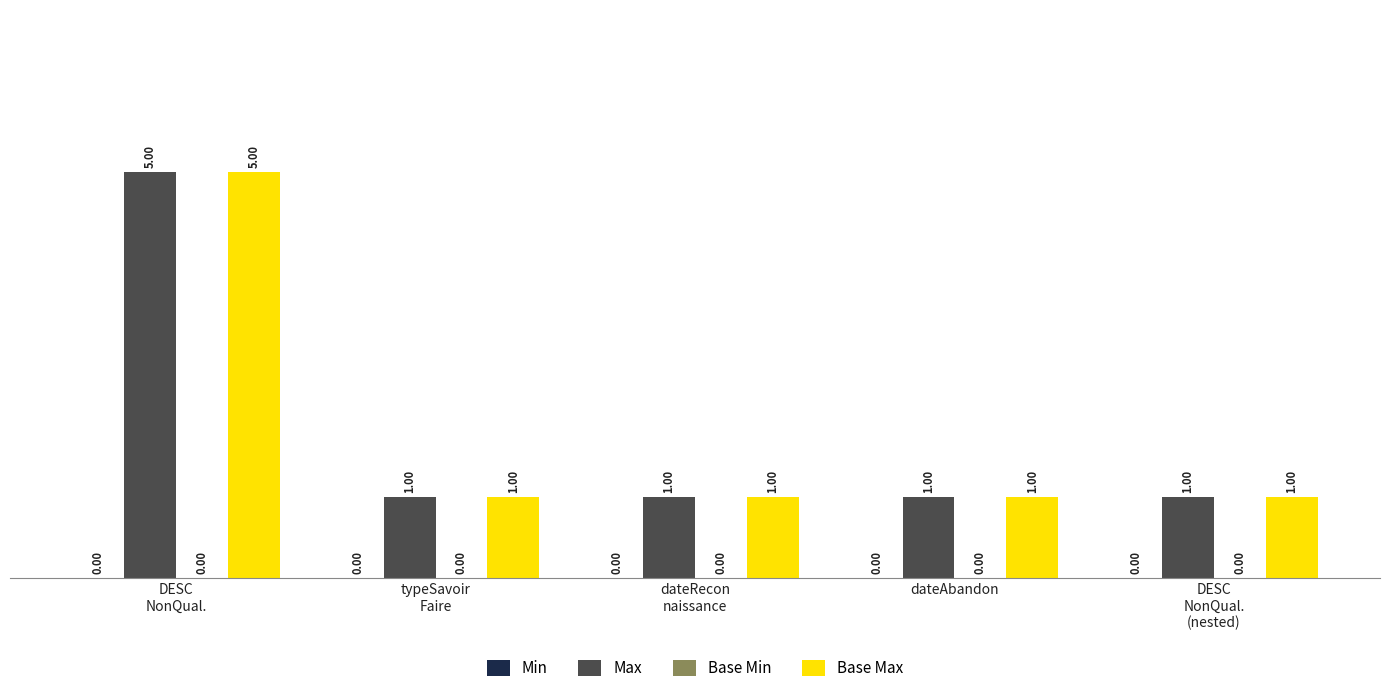

How many Max values are between 1 and 2?

4